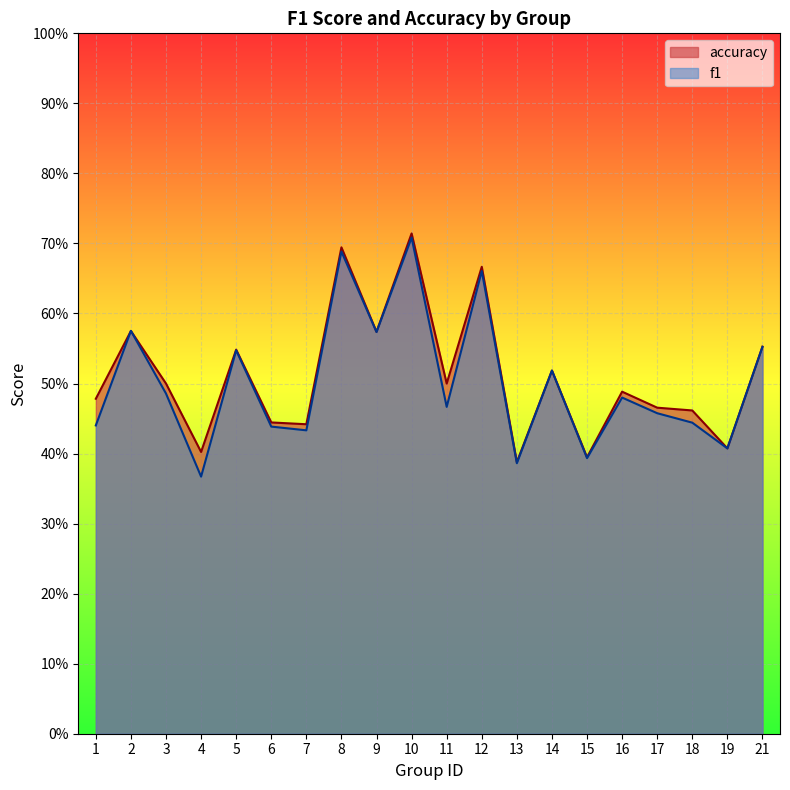

Count the accuracy values in the range 0 to 1.

20